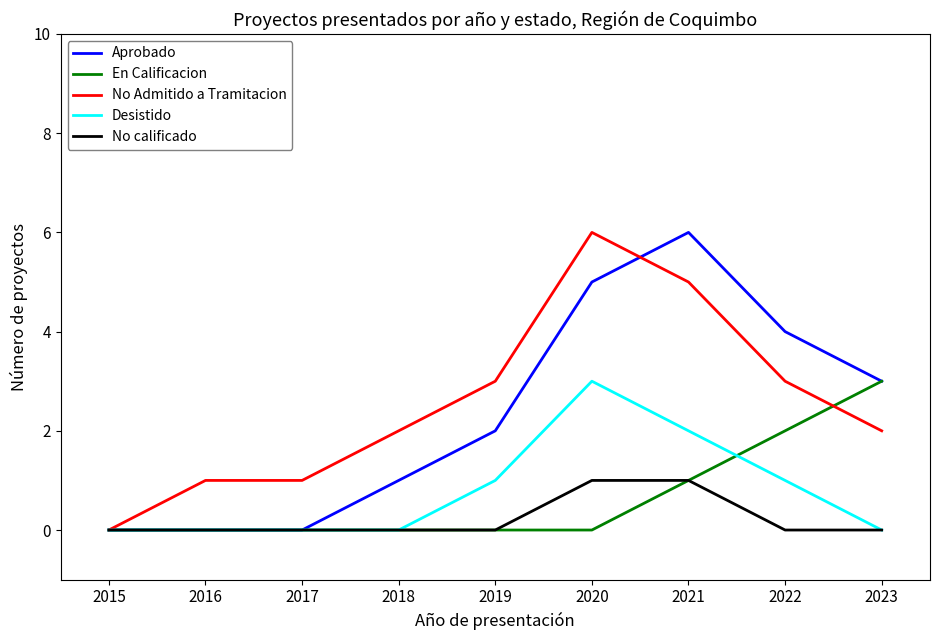

Between 2020 and 2023, which series saw the biggest shift?

No Admitido a Tramitacion